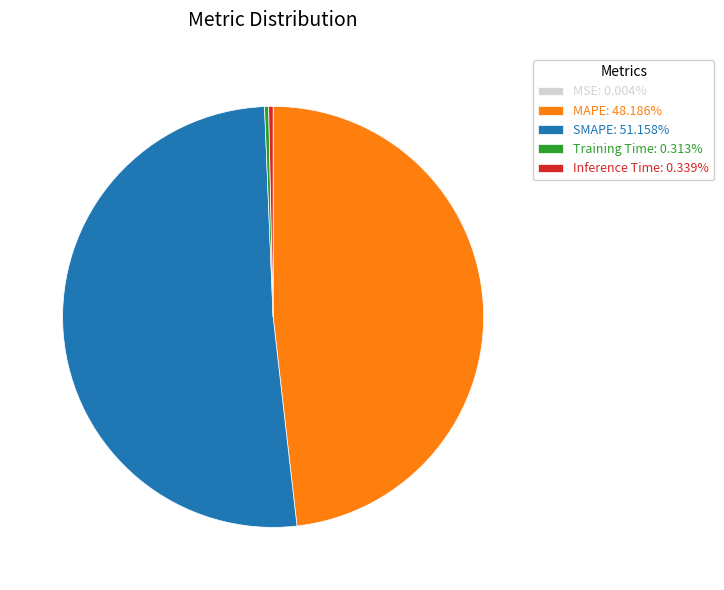

What is the largest slice in the pie chart?

SMAPE